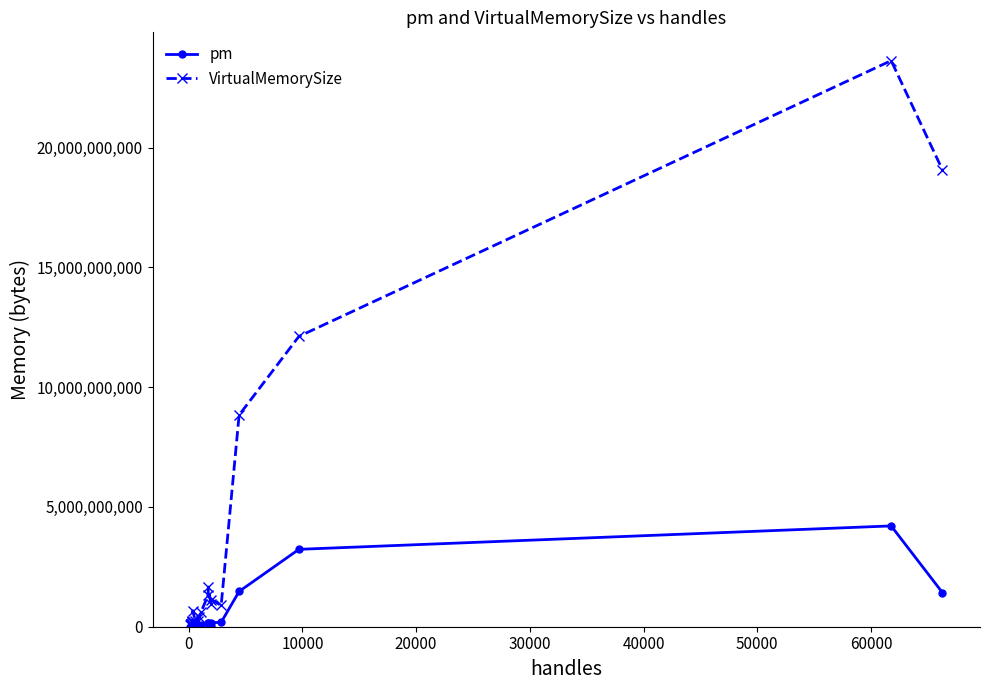

What is the maximum value shown in the chart?

23630843904